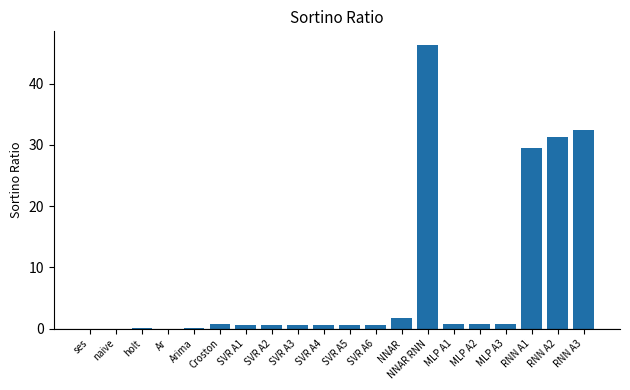

The chart shows a value of 31.3 at RNN A2. True or false?

True